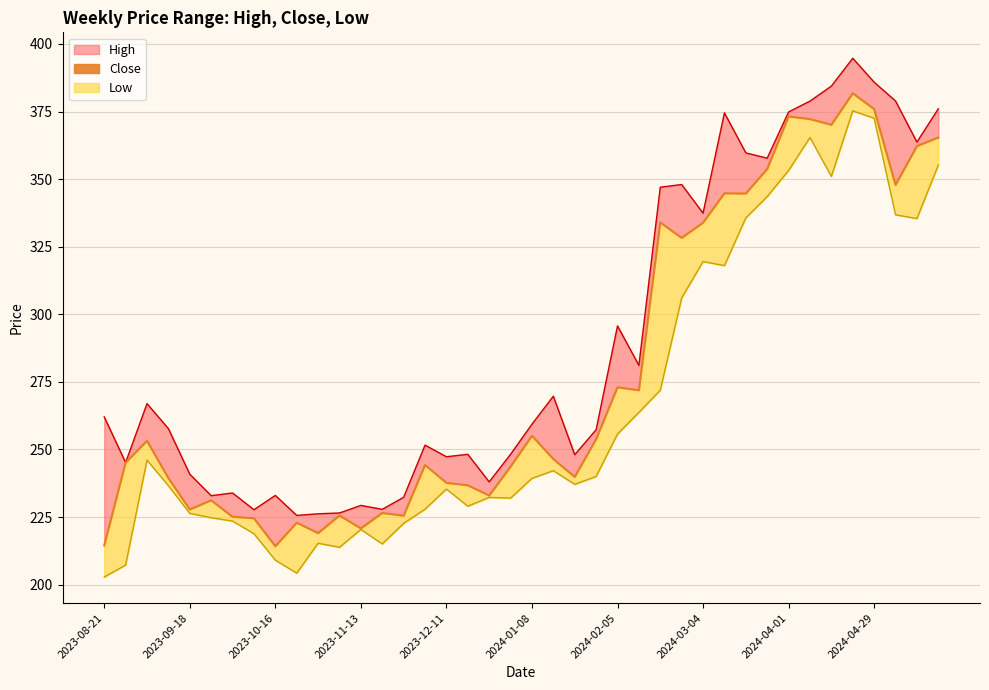

Reading right to left, transcribe all the data shown in this chart.

365.4	362.2	347.9	375.9	381.8	370.1	372.2	373.2	353.8	344.6	344.8	333.9	328.2	334.0	271.9	273.0	253.8	239.9	246.4	255.1	243.6	232.9	236.8	237.6	244.2	225.5	226.5	220.8	225.6	219.1	222.9	214.2	224.6	225.1	231.2	227.8	239.4	253.2	245.1	214.5